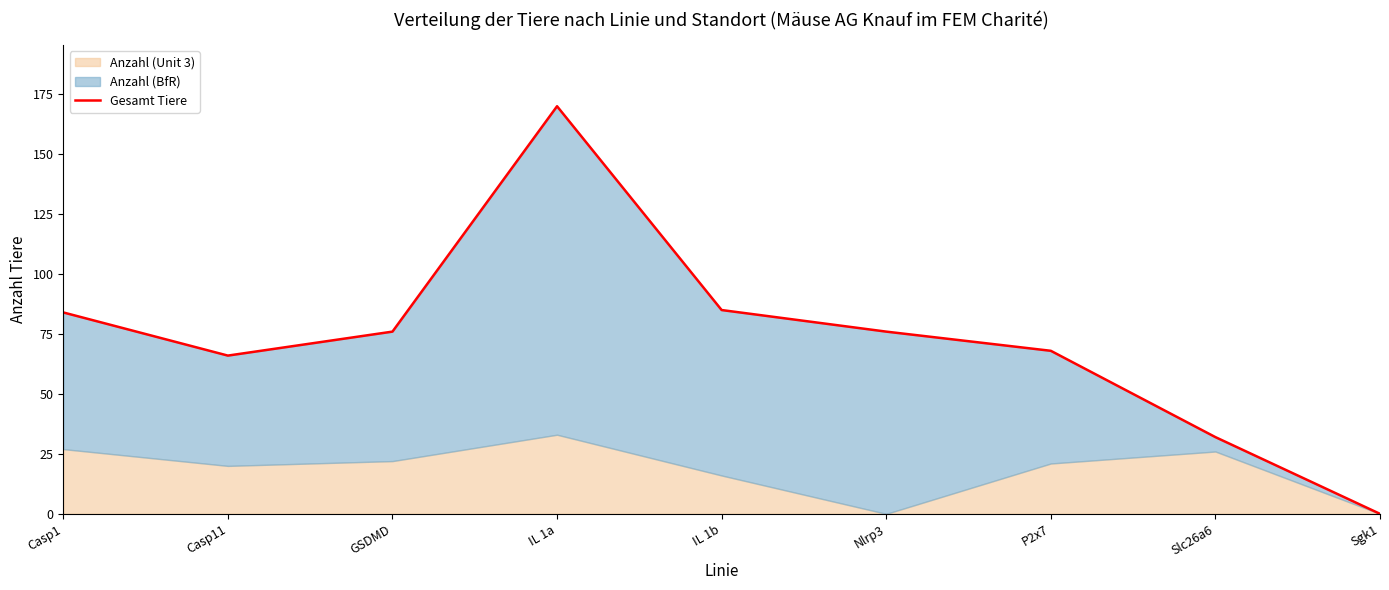

True or false: the data has more than 1 interior local peaks.

False